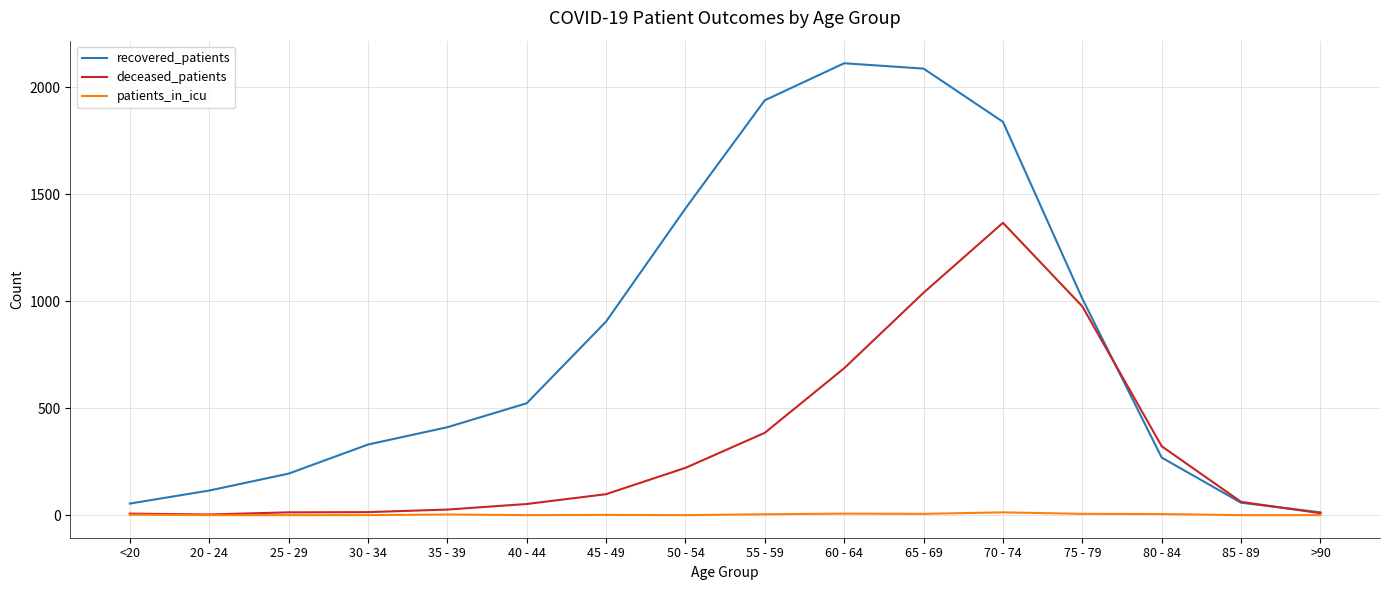

Which category has the highest value in the recovered_patients series?

60 - 64